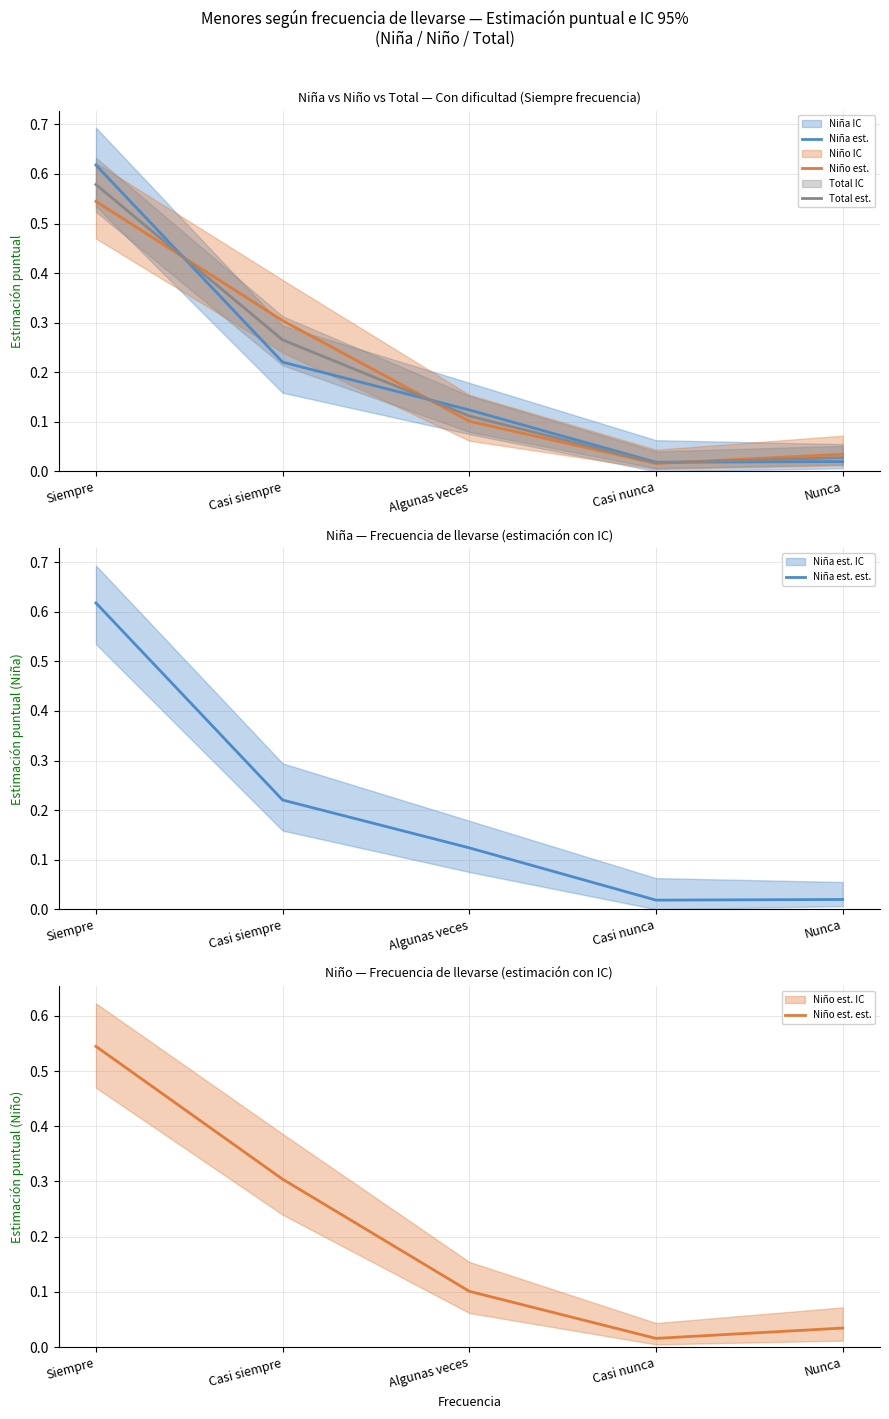

The Niña est. series shows 0.0 at Nunca. True or false?

True